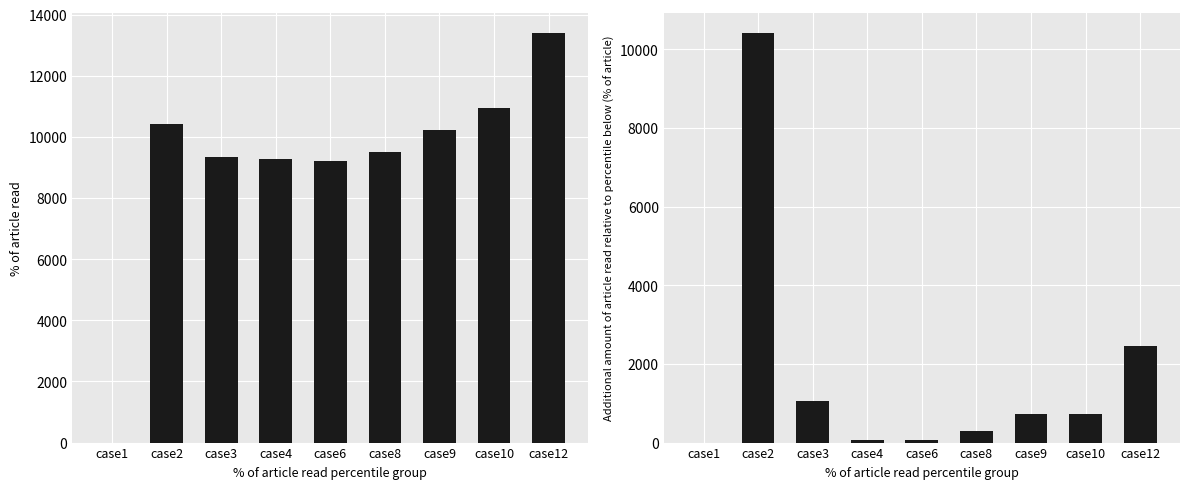

List the series in order of their peak value, lowest first.

Incremental pLow, pLow (Weekday Unsteady)